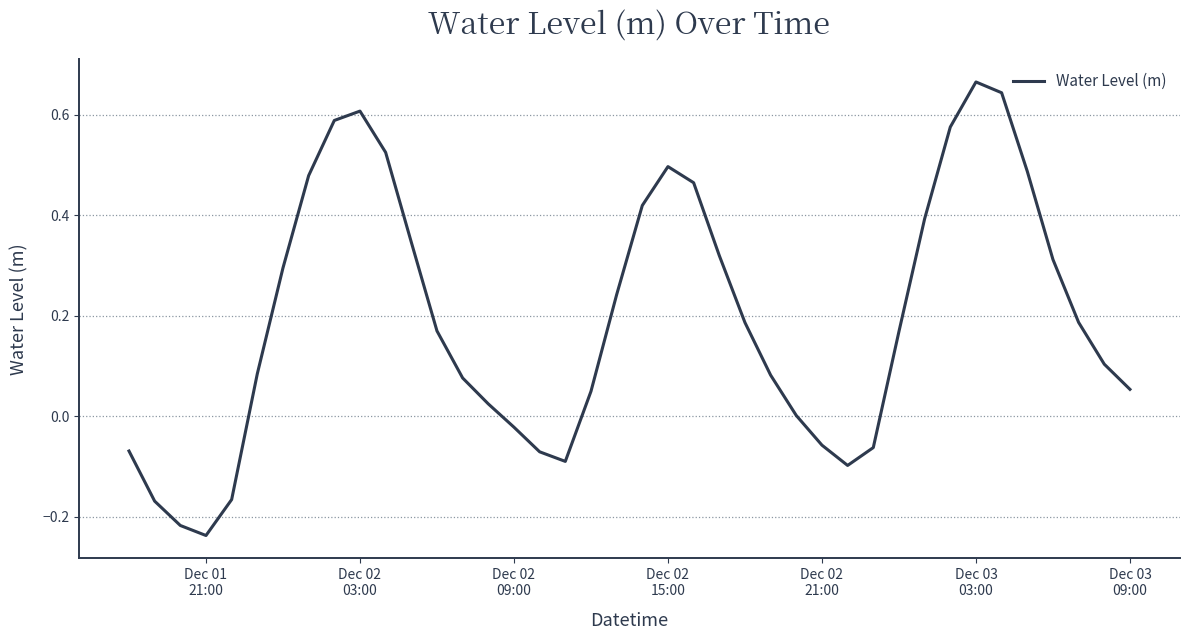

Reading left to right, extract all data points from this chart.

-0.1	-0.2	-0.2	-0.2	-0.2	0.1	0.3	0.5	0.6	0.6	0.5	0.3	0.2	0.1	0.0	-0.0	-0.1	-0.1	0.0	0.2	0.4	0.5	0.5	0.3	0.2	0.1	0.0	-0.1	-0.1	-0.1	0.2	0.4	0.6	0.7	0.6	0.5	0.3	0.2	0.1	0.1